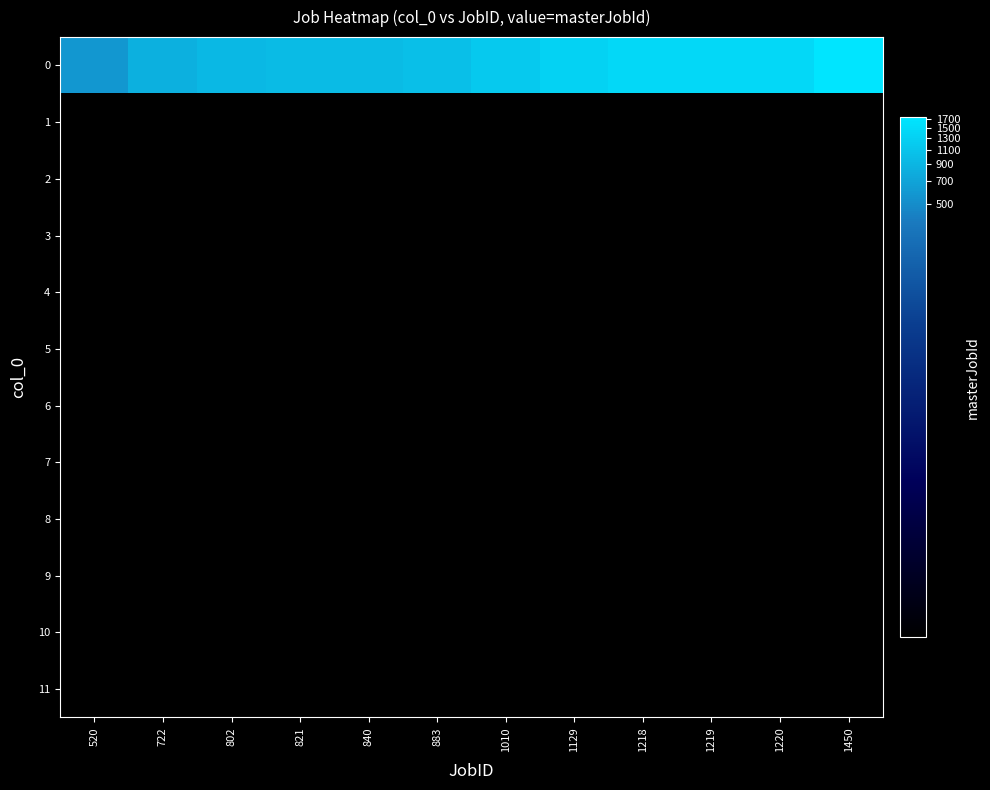

Reading right to left, transcribe all the data shown in this chart.

0: 1450=10.8	1220=10.5	1219=10.5	1218=10.5	1129=10.4	1010=10.2	883=10.0	840=9.9	821=9.9	802=9.9	722=9.7	520=9.2
1: 1450=0.0	1220=0.0	1219=0.0	1218=0.0	1129=0.0	1010=0.0	883=0.0	840=0.0	821=0.0	802=0.0	722=0.0	520=0.0
2: 1450=0.0	1220=0.0	1219=0.0	1218=0.0	1129=0.0	1010=0.0	883=0.0	840=0.0	821=0.0	802=0.0	722=0.0	520=0.0
3: 1450=0.0	1220=0.0	1219=0.0	1218=0.0	1129=0.0	1010=0.0	883=0.0	840=0.0	821=0.0	802=0.0	722=0.0	520=0.0
4: 1450=0.0	1220=0.0	1219=0.0	1218=0.0	1129=0.0	1010=0.0	883=0.0	840=0.0	821=0.0	802=0.0	722=0.0	520=0.0
5: 1450=0.0	1220=0.0	1219=0.0	1218=0.0	1129=0.0	1010=0.0	883=0.0	840=0.0	821=0.0	802=0.0	722=0.0	520=0.0
6: 1450=0.0	1220=0.0	1219=0.0	1218=0.0	1129=0.0	1010=0.0	883=0.0	840=0.0	821=0.0	802=0.0	722=0.0	520=0.0
7: 1450=0.0	1220=0.0	1219=0.0	1218=0.0	1129=0.0	1010=0.0	883=0.0	840=0.0	821=0.0	802=0.0	722=0.0	520=0.0
8: 1450=0.0	1220=0.0	1219=0.0	1218=0.0	1129=0.0	1010=0.0	883=0.0	840=0.0	821=0.0	802=0.0	722=0.0	520=0.0
9: 1450=0.0	1220=0.0	1219=0.0	1218=0.0	1129=0.0	1010=0.0	883=0.0	840=0.0	821=0.0	802=0.0	722=0.0	520=0.0
10: 1450=0.0	1220=0.0	1219=0.0	1218=0.0	1129=0.0	1010=0.0	883=0.0	840=0.0	821=0.0	802=0.0	722=0.0	520=0.0
11: 1450=0.0	1220=0.0	1219=0.0	1218=0.0	1129=0.0	1010=0.0	883=0.0	840=0.0	821=0.0	802=0.0	722=0.0	520=0.0